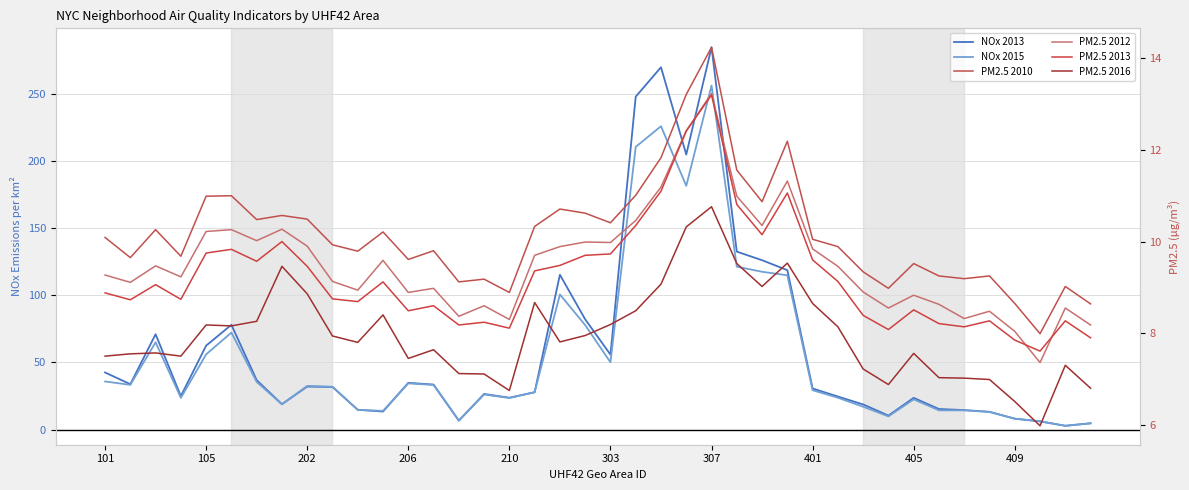

What is the maximum value for NOx 2013?

284.7